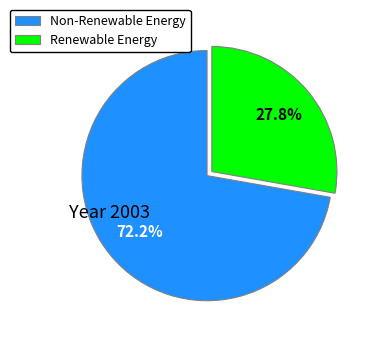

Is there any slice that represents more than half of the pie?

Yes